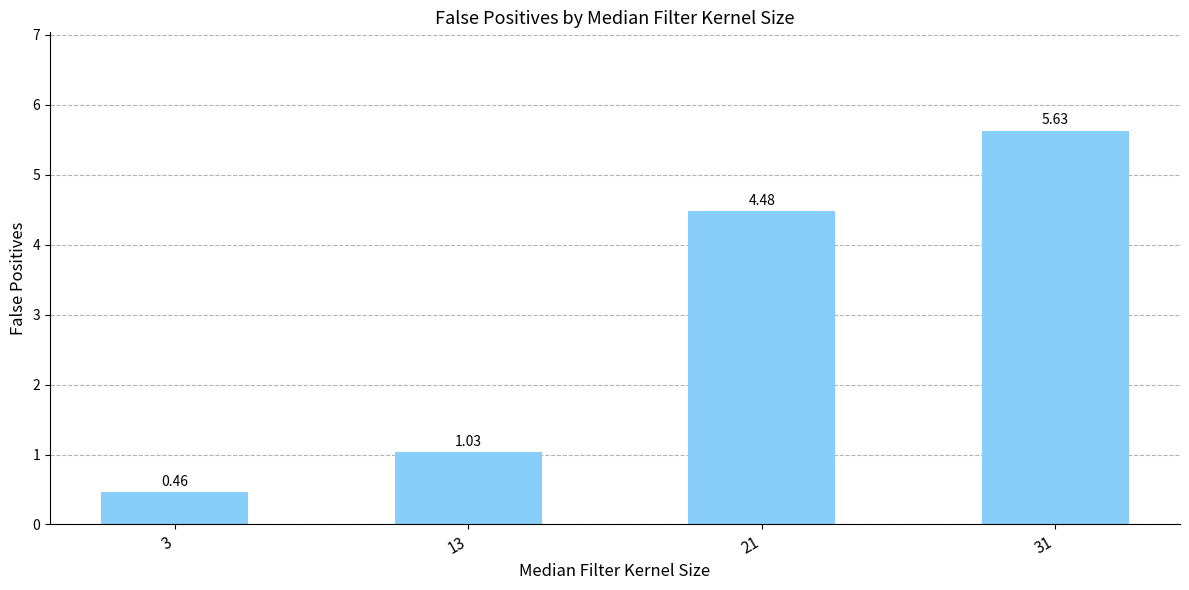

Does the chart contain any negative values?

No